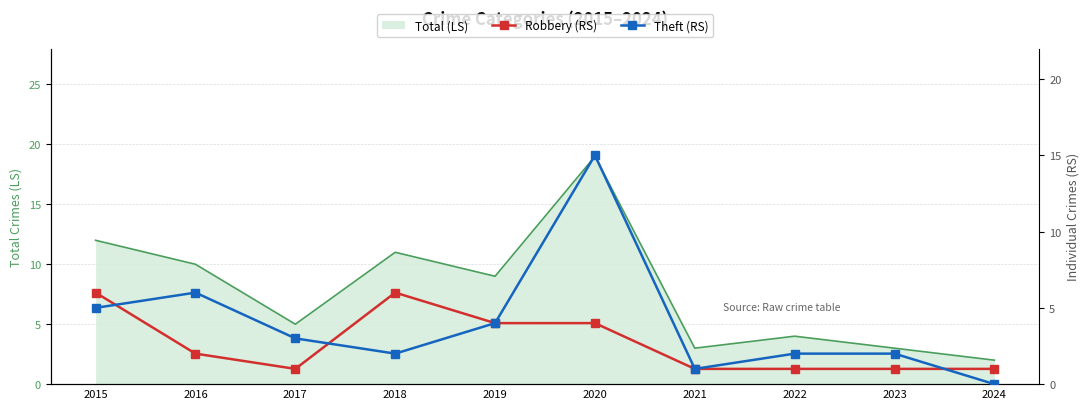

What is the maximum value shown in the chart?

15